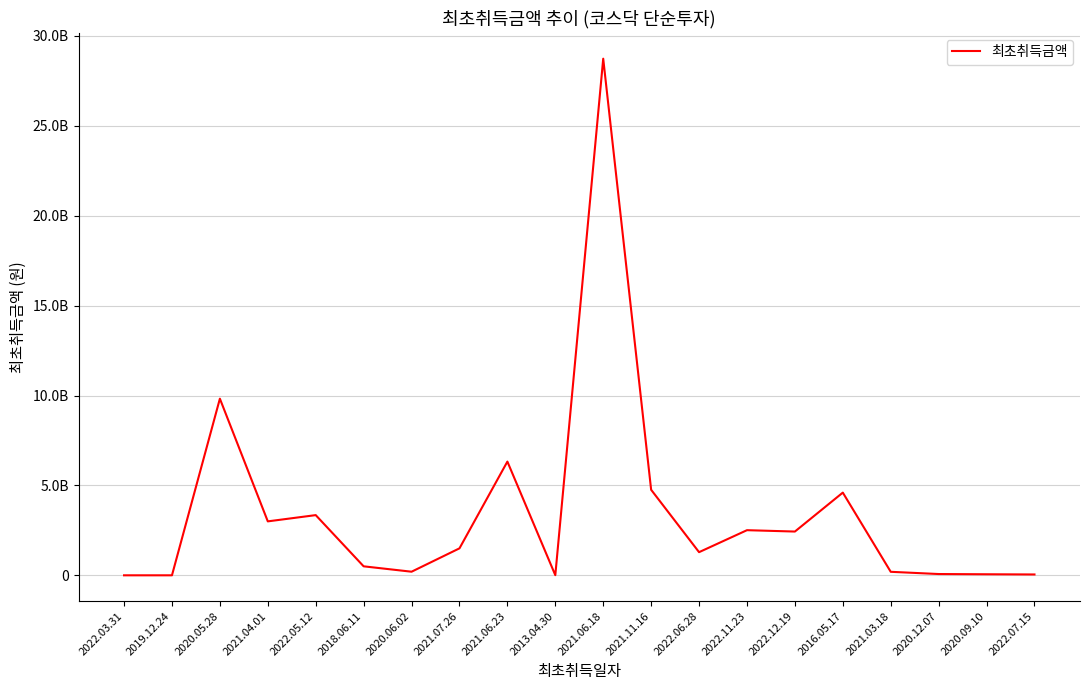

Does the chart have visible grid lines?

Yes